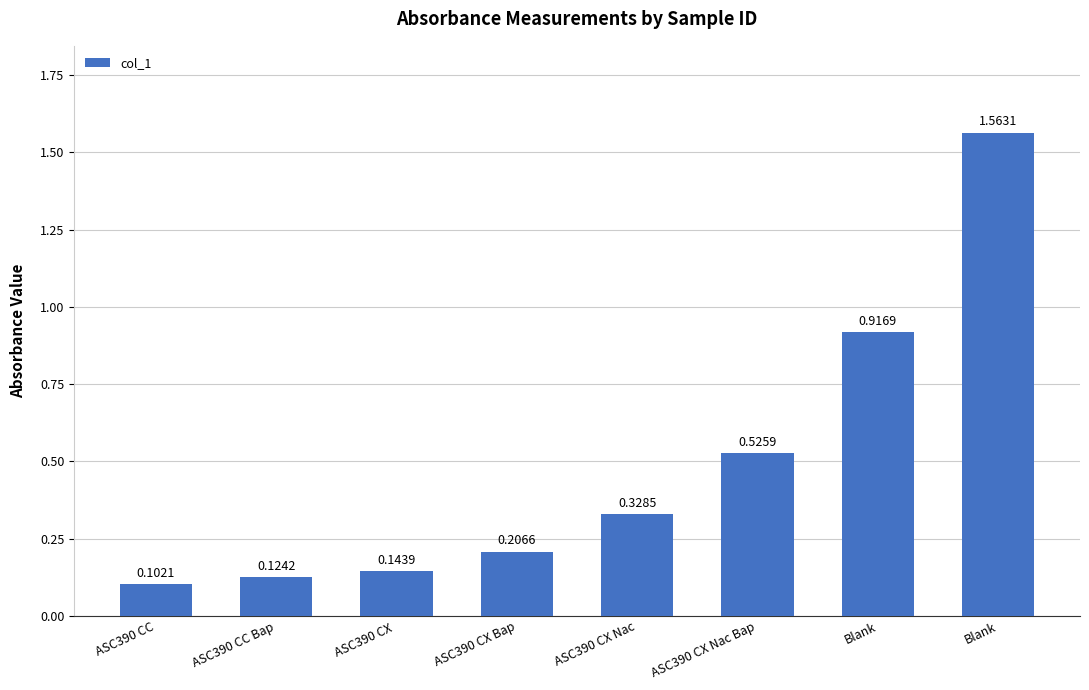

At which category does the chart reach its minimum across all series?

ASC390 CC